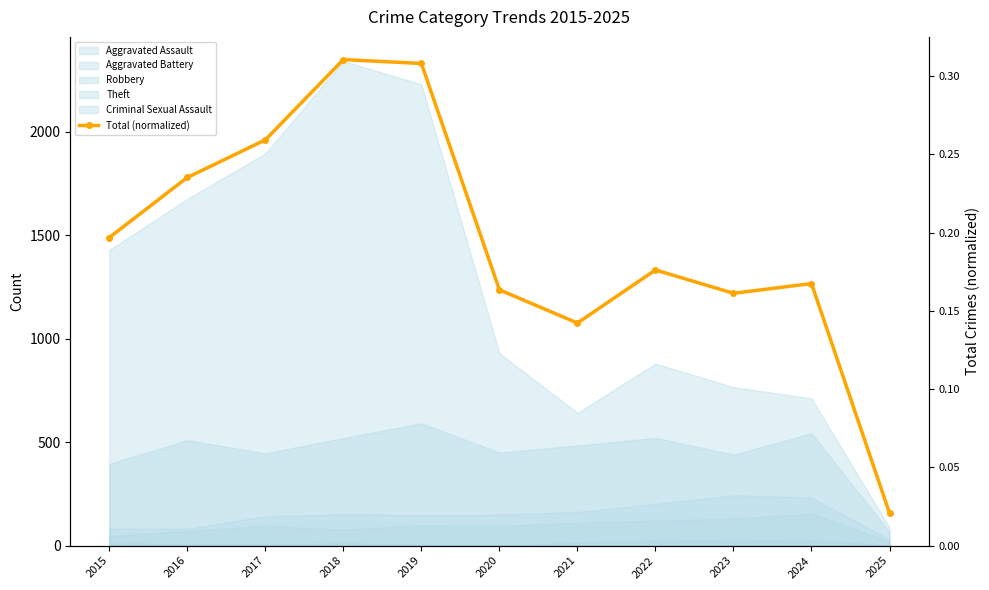

How many interior local peaks (higher than both neighbors) does the data have?

3